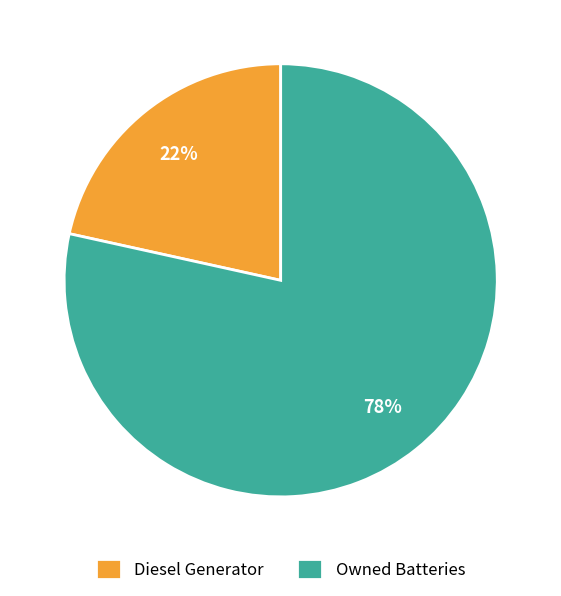

Rank the categories by value from highest to lowest.

Owned Batteries, Diesel Generator